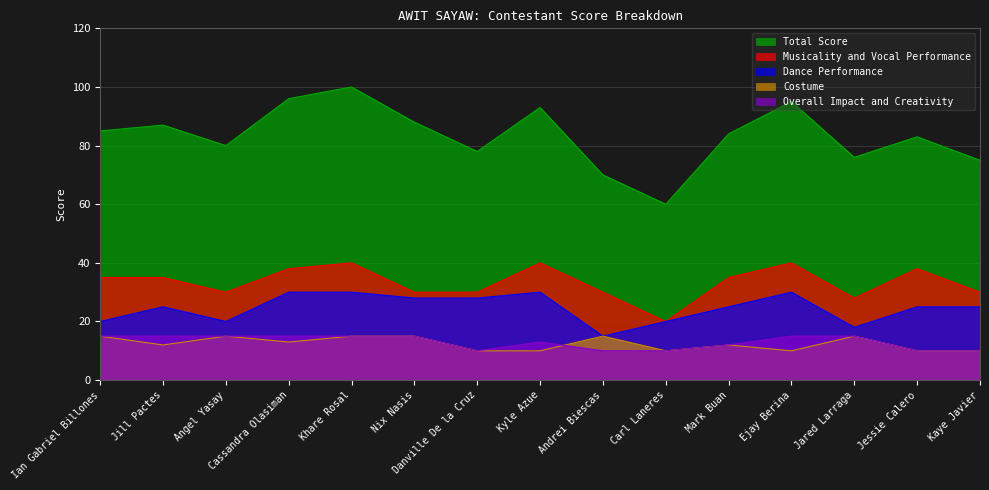

At Nix Nasis, list the series in order from largest to smallest.

Total Score, Musicality and Vocal Performance, Dance Performance, Costume, Overall Impact and Creativity